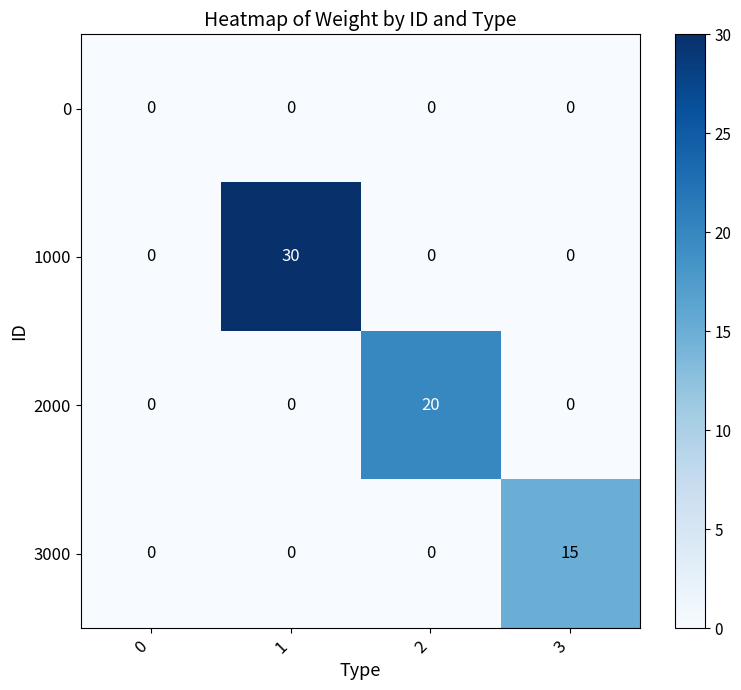

What is the spread (max minus min) of values at 1?

30